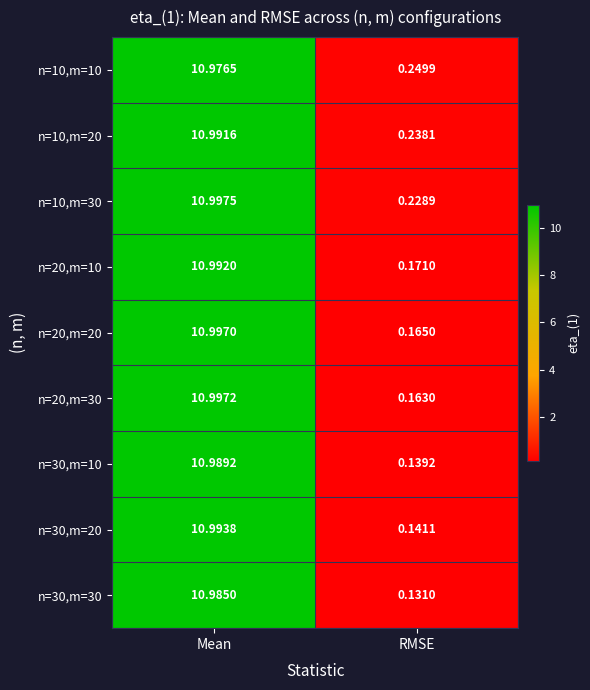

What is the total value across all series at RMSE?

1.6